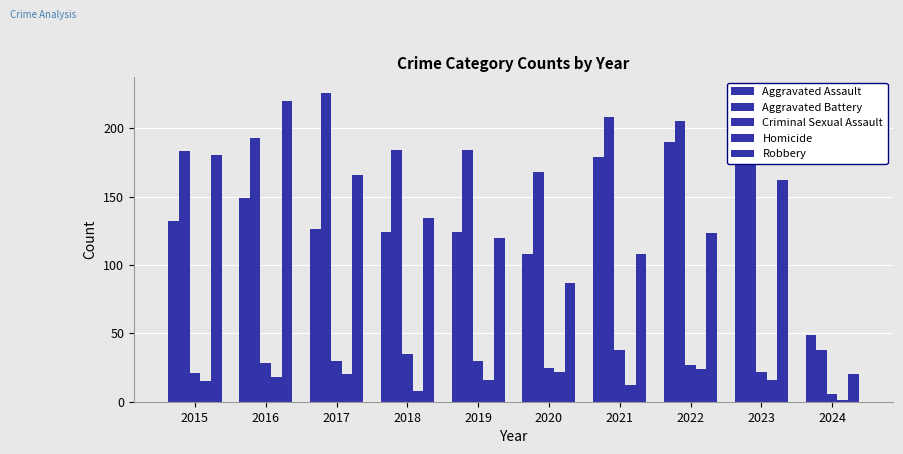

What is the sum of the Robbery values at 2015 and 2020?

267